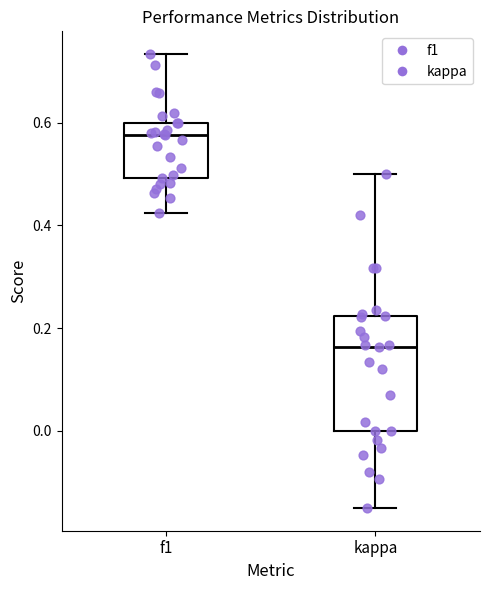

Reading left to right, read every box against the y-axis: the position of its median line, the range the box covers, and the ends of its whiskers. The values are not printed on the chart, so give them approximately, as read against the axis.

f1: median 0.58, box 0.50 to 0.60, whiskers 0.42 to 0.74
kappa: median 0.16, box 0.00 to 0.22, whiskers -0.14 to 0.50